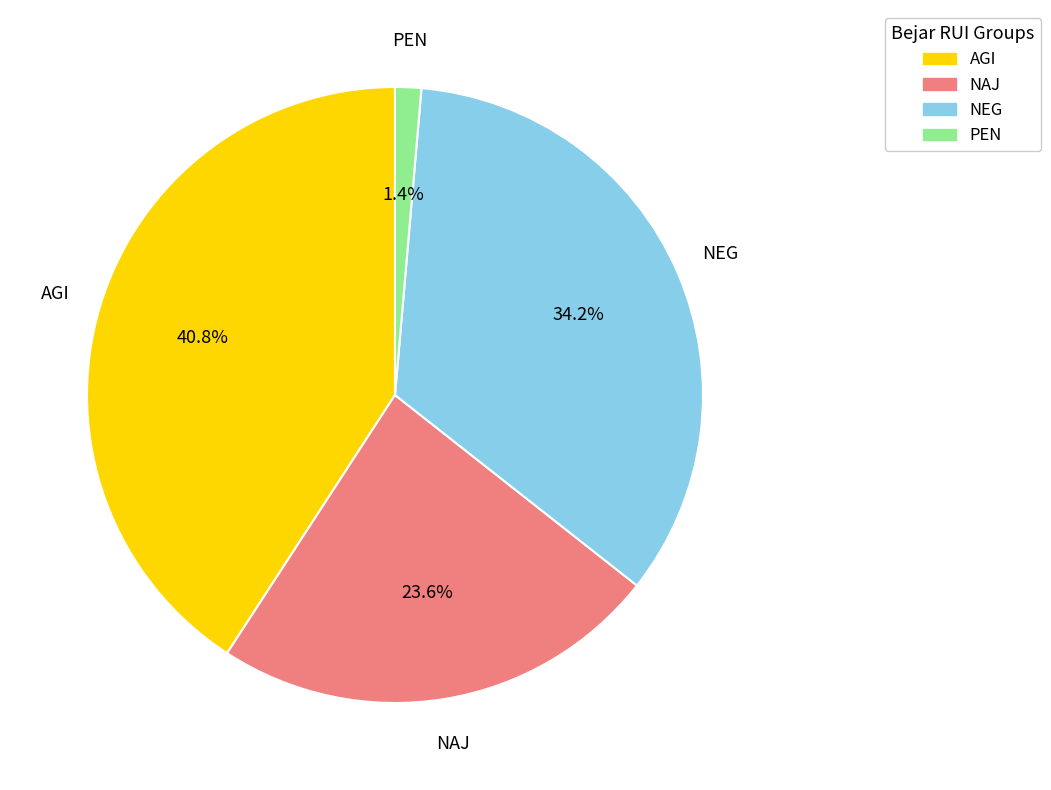

Approximately how many times larger is the value at AGI compared to NAJ?

1.7